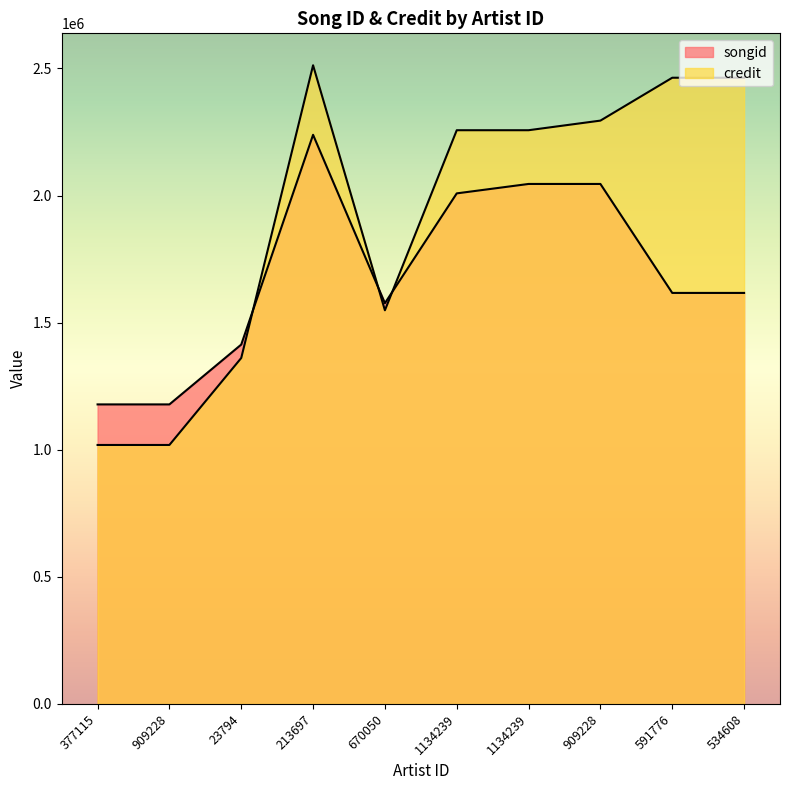

At how many categories does at least one series exceed 1129207?

10